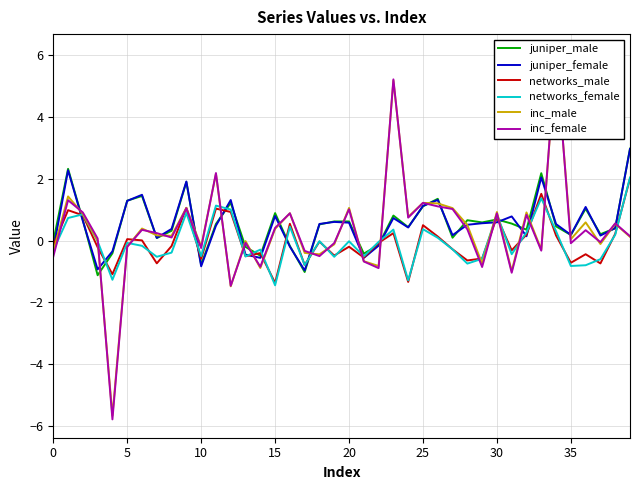

True or false: networks_female has more than 0 points higher than both neighbors.

True